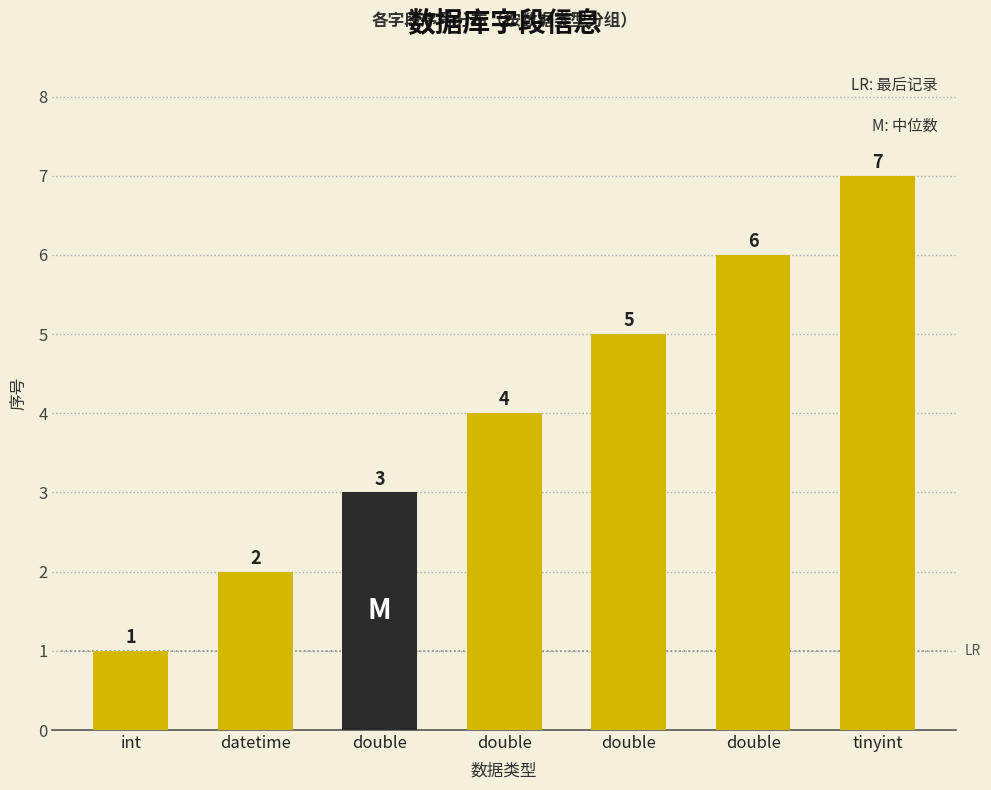

Which category has the highest value across all series?

tinyint